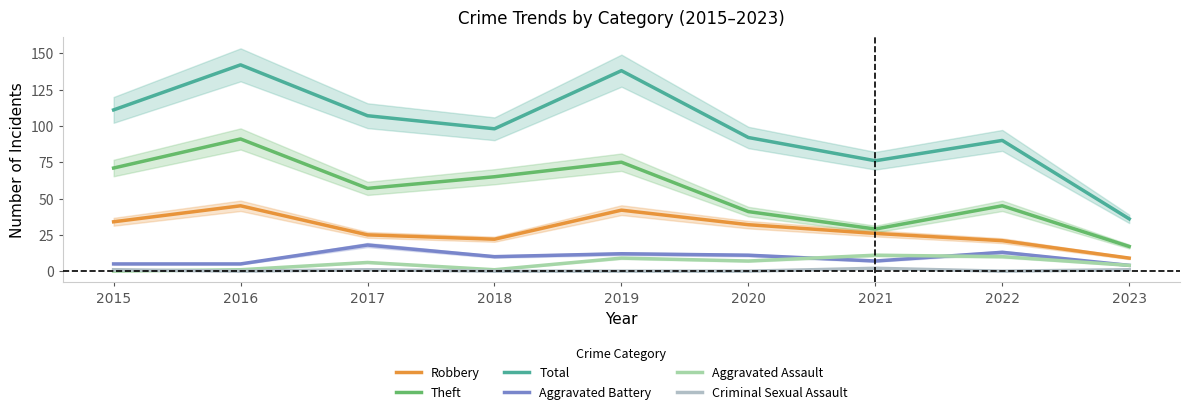

How many lines are shown in the chart?

6